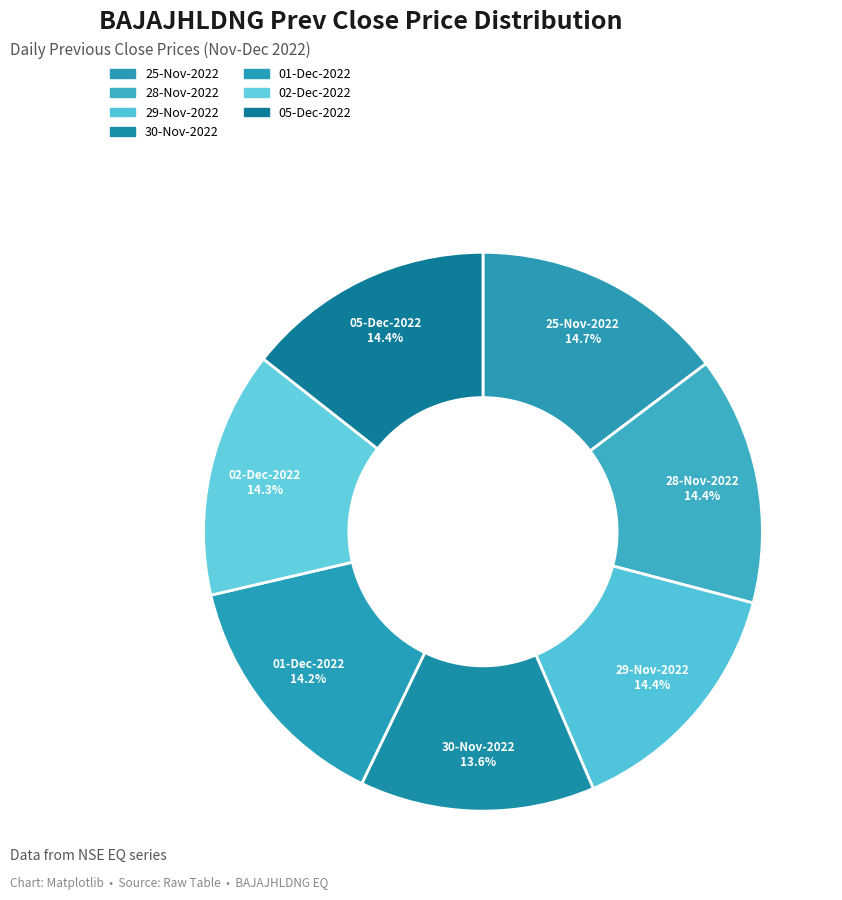

What portion of the pie excludes 02-Dec-2022?

85.7%